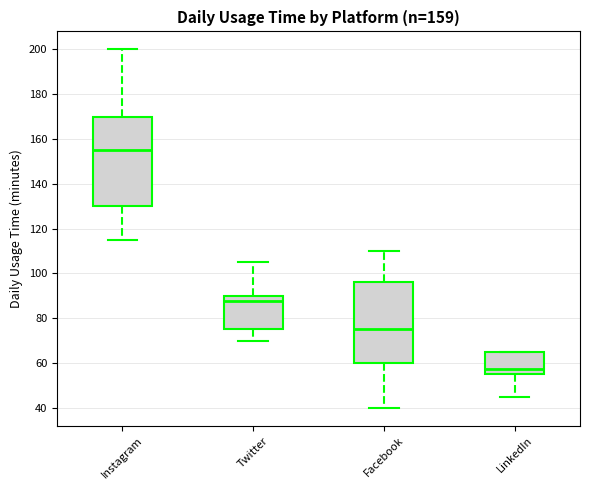

Which box's median line is the lowest?

LinkedIn